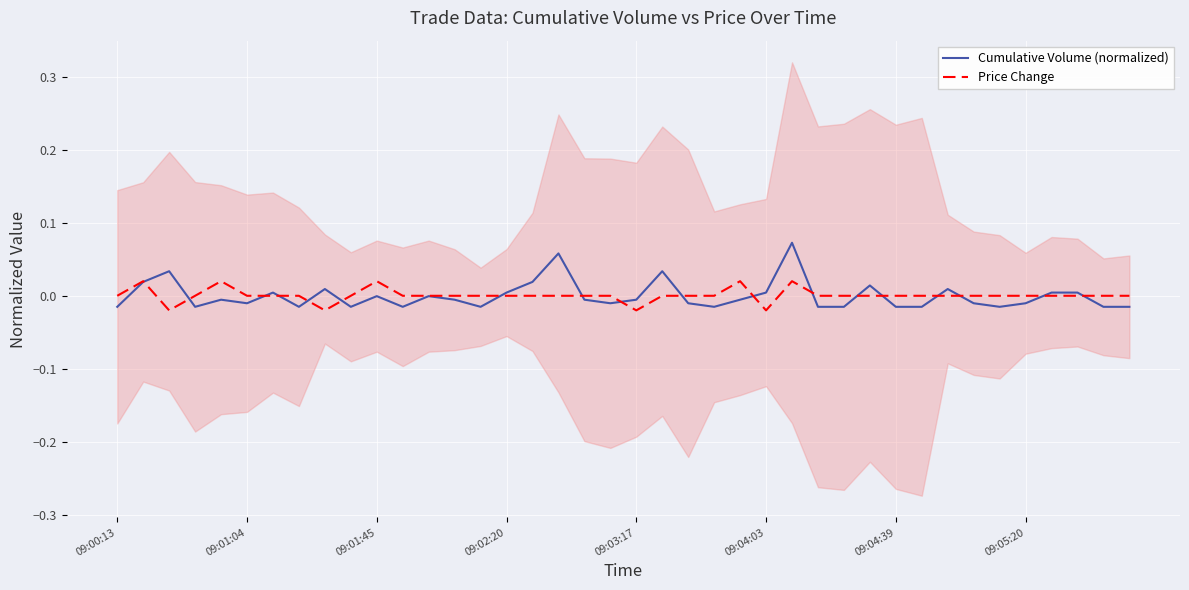

Is the value of Price Change at 36 greater than the value of Cumulative Volume (normalized) at 30?

Yes